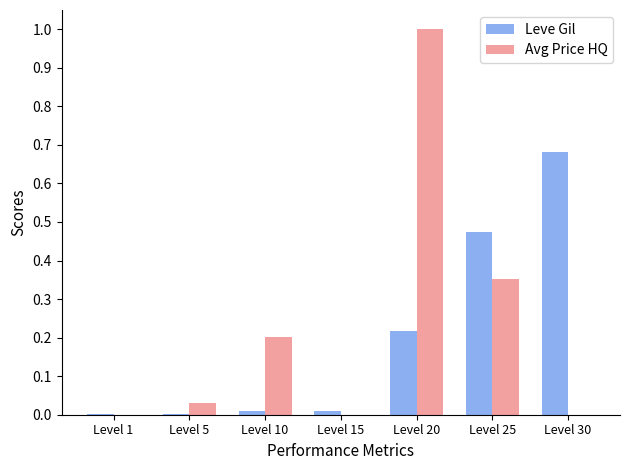

How many distinct data groups are displayed?

2